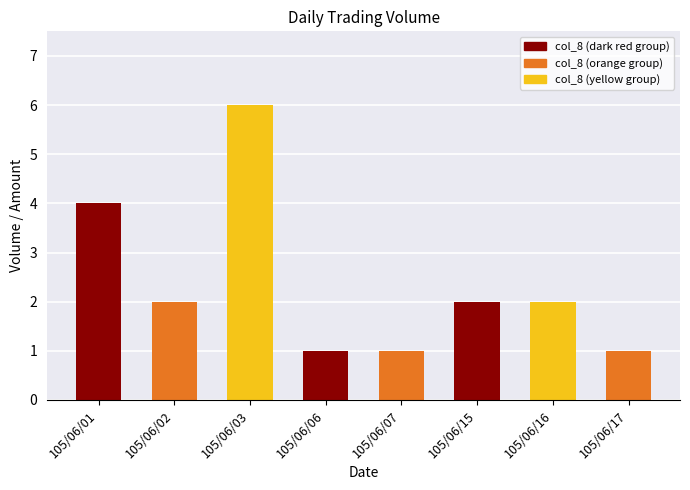

At which category does the chart reach its peak across all series?

105/06/03